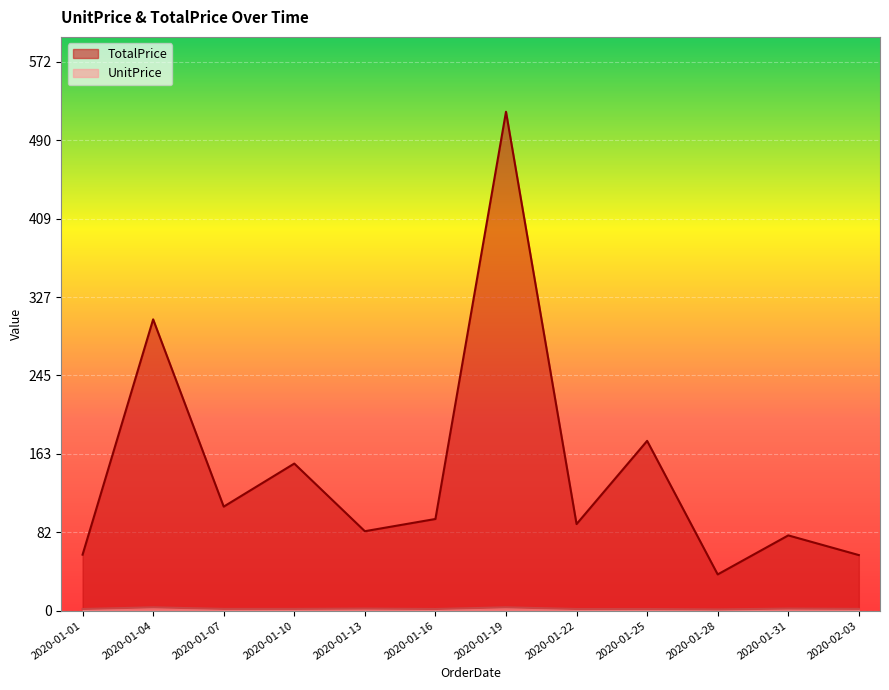

In TotalPrice, how many points are higher than both neighbors (excluding endpoints)?

5